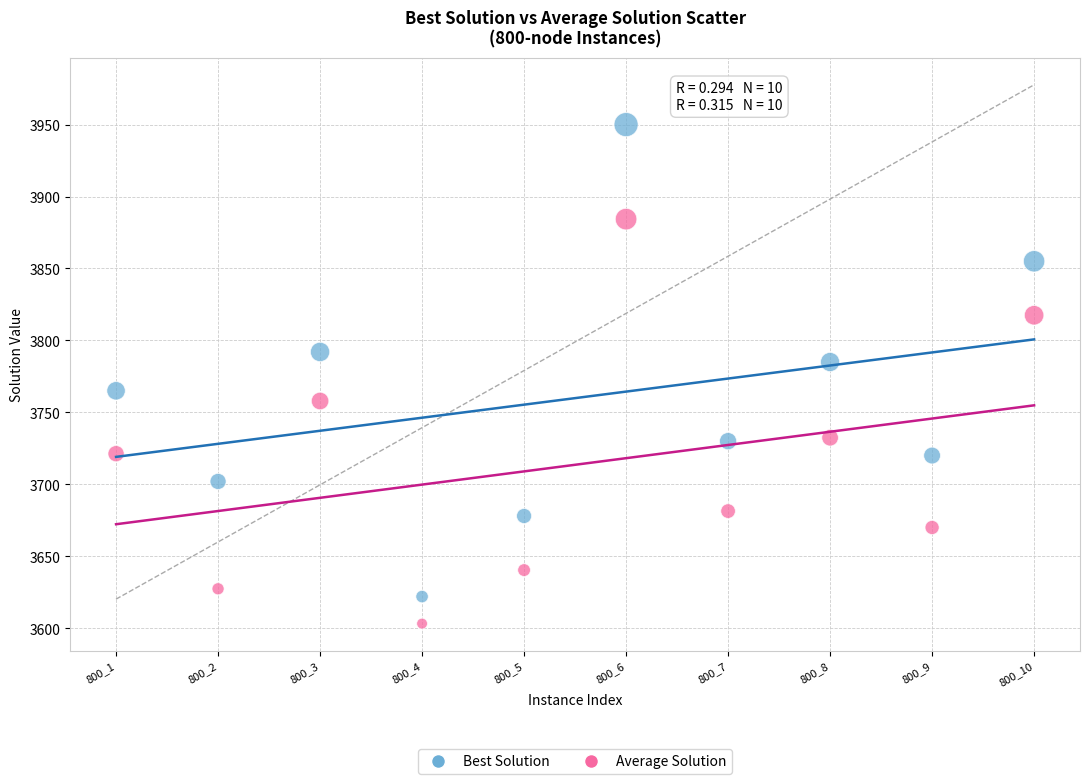

Which series reaches the minimum Y coordinate?

Average Solution